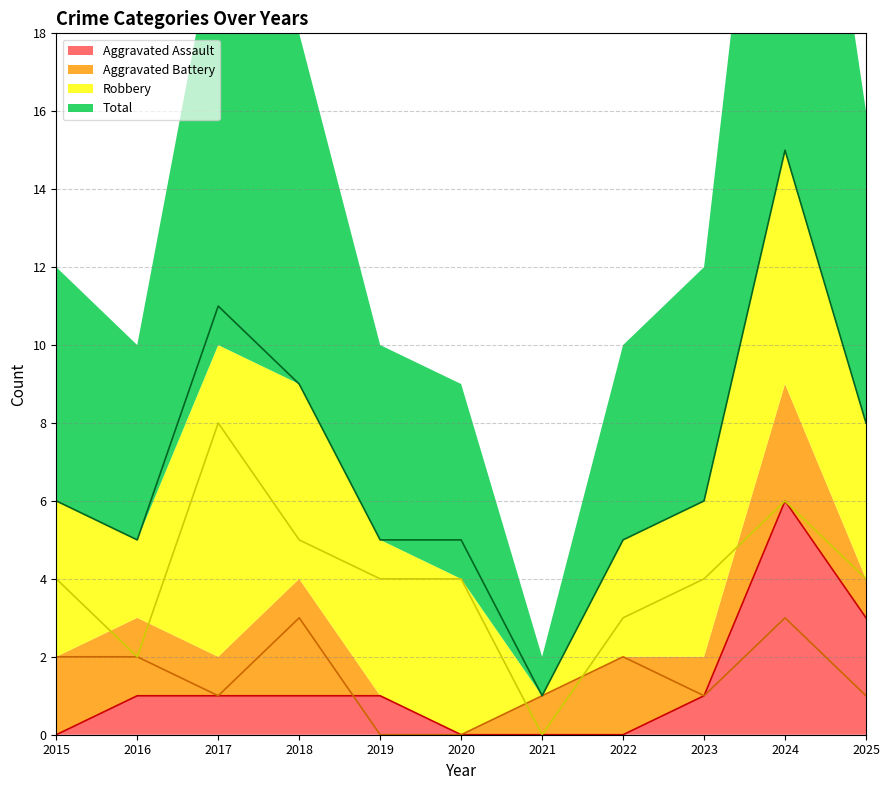

What is the sum of the Aggravated Battery values at 2020 and 2022?

2